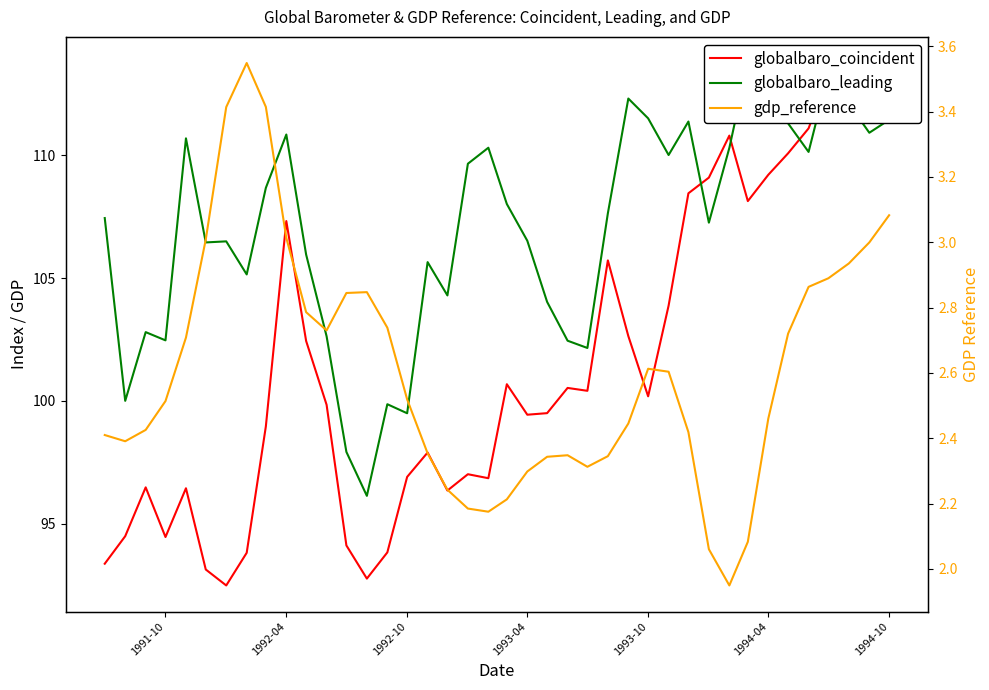

What is the sum of all gdp_reference values?

104.2